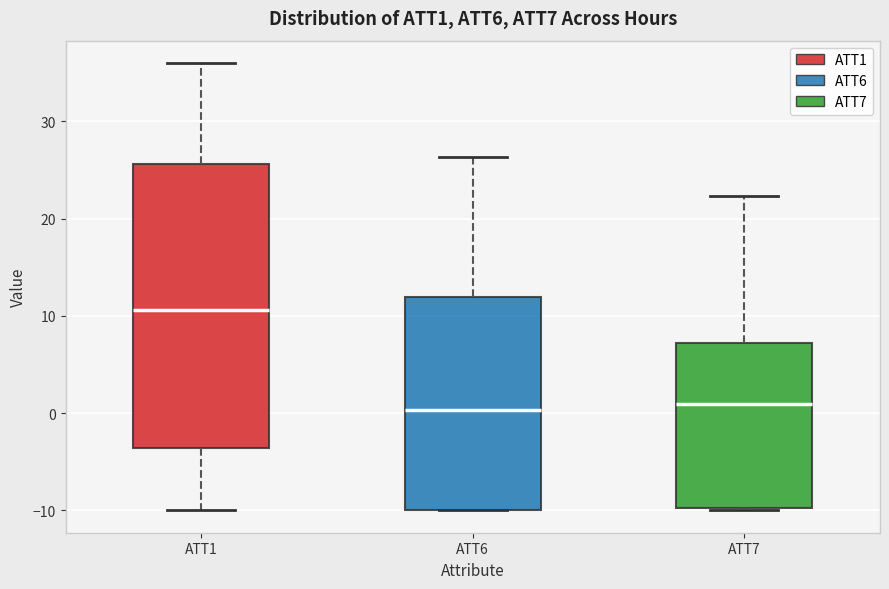

Reading left to right, read every box against the y-axis: the position of its median line, the range the box covers, and the ends of its whiskers. The values are not printed on the chart, so give them approximately, as read against the axis.

ATT1: median 11, box -4 to 26, whiskers -10 to 36
ATT6: median 0, box -10 to 12, whiskers -10 to 26
ATT7: median 1, box -10 to 7, whiskers -10 to 22